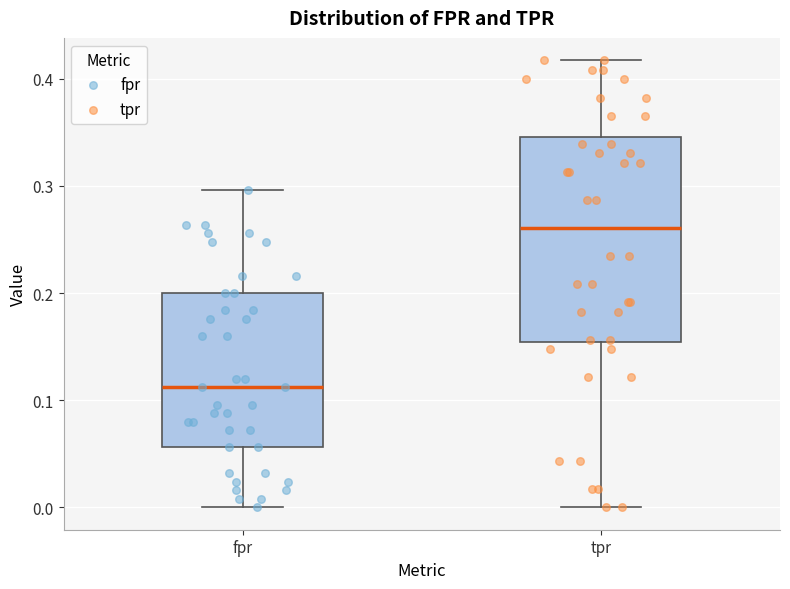

Which box has the lowest median line?

fpr